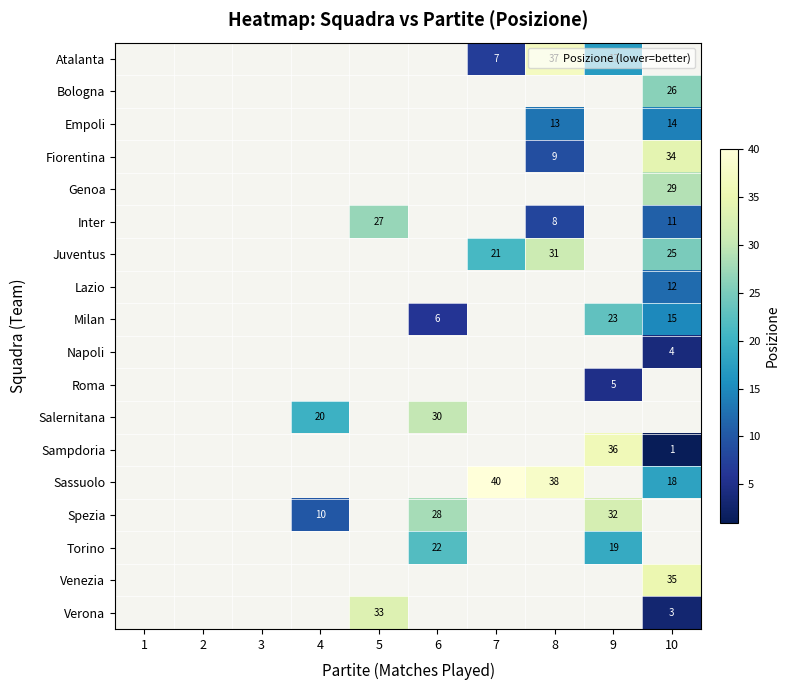

How many series are shown in this chart?

18